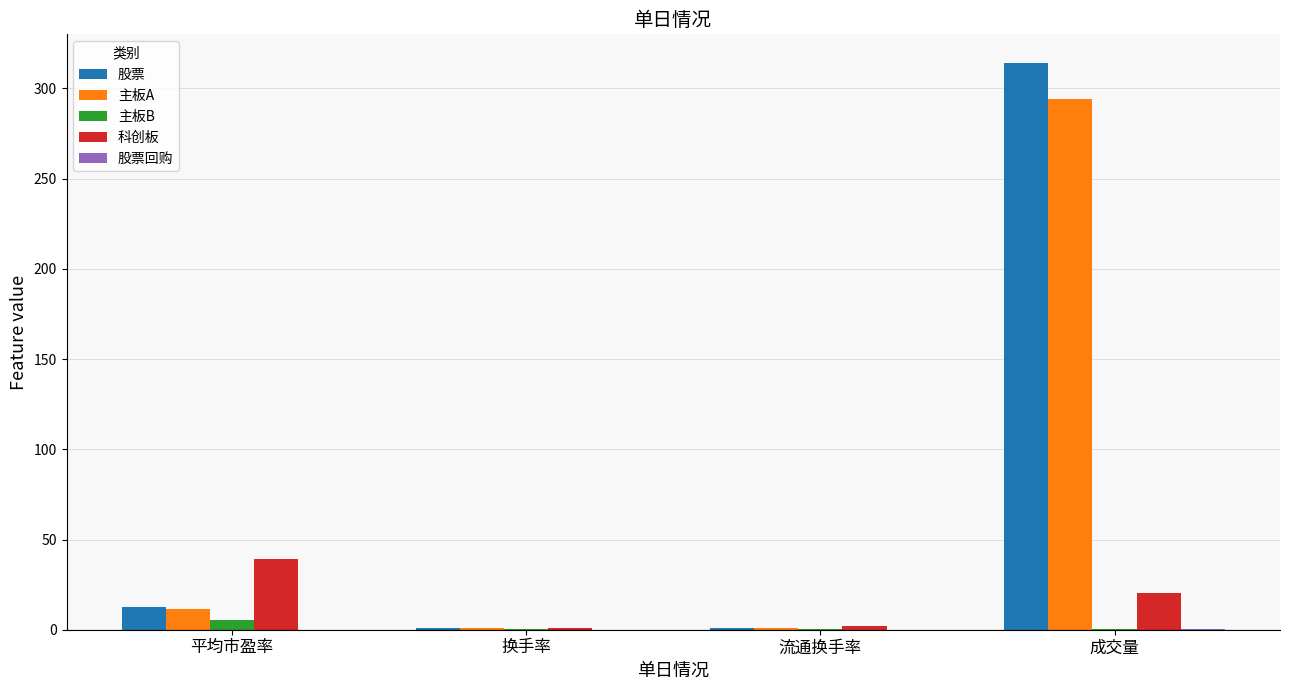

What is the maximum value shown in the chart?

314.3